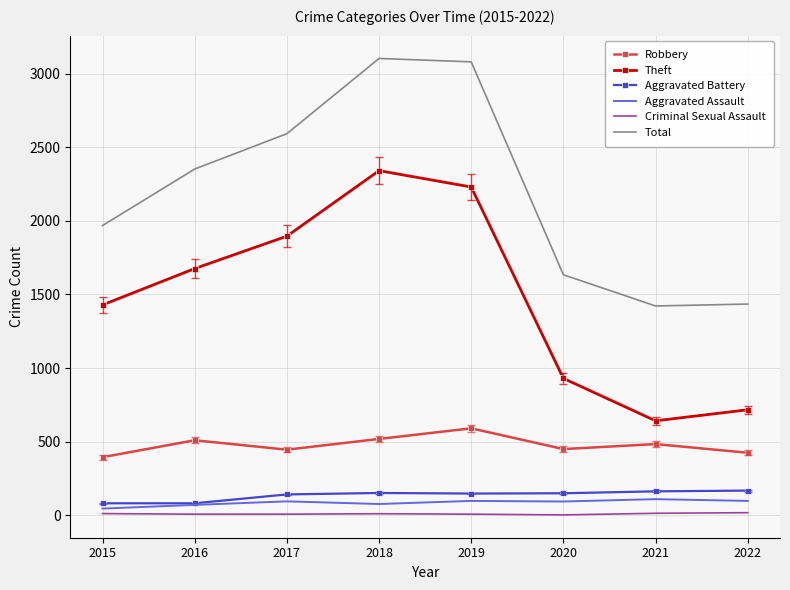

True or false: Aggravated Assault and Robbery cross at least once.

False